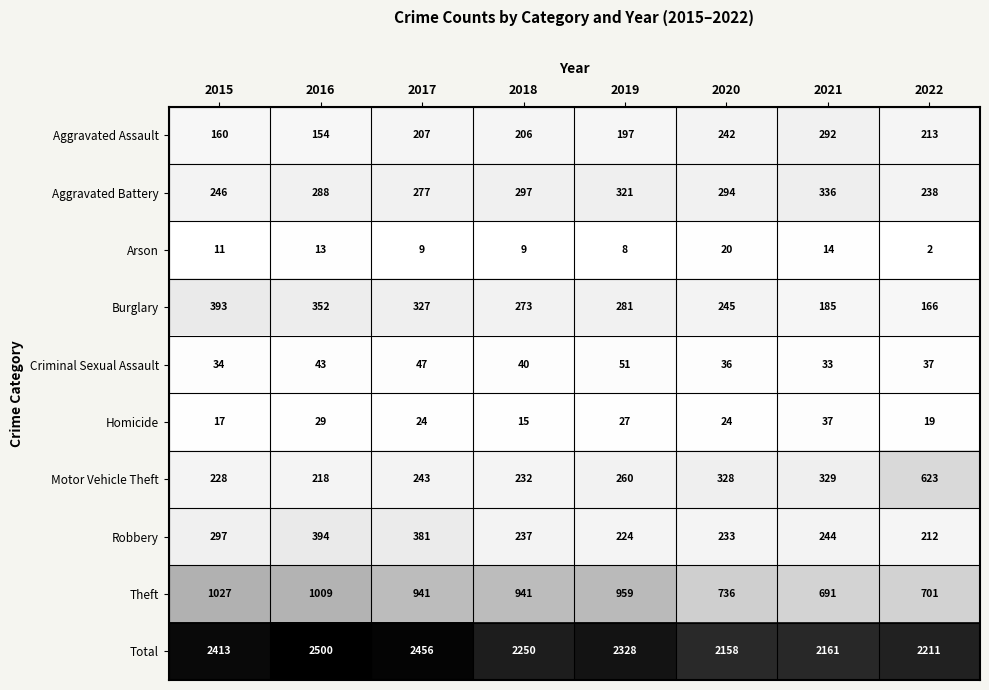

What is the spread (max minus min) of values at 2021?

2147